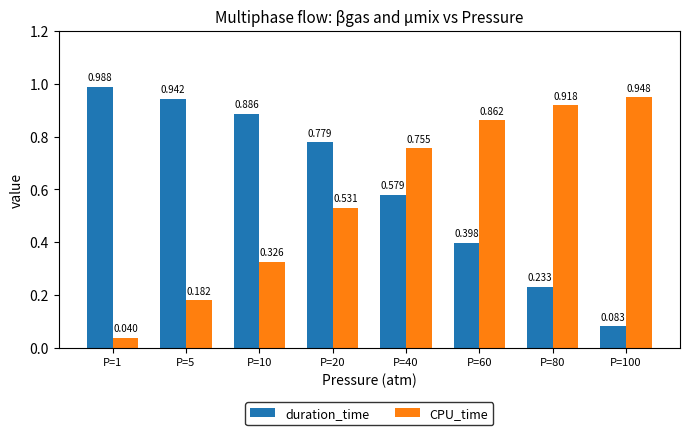

Is it true that duration_time equals 1.7 at P=1?

False